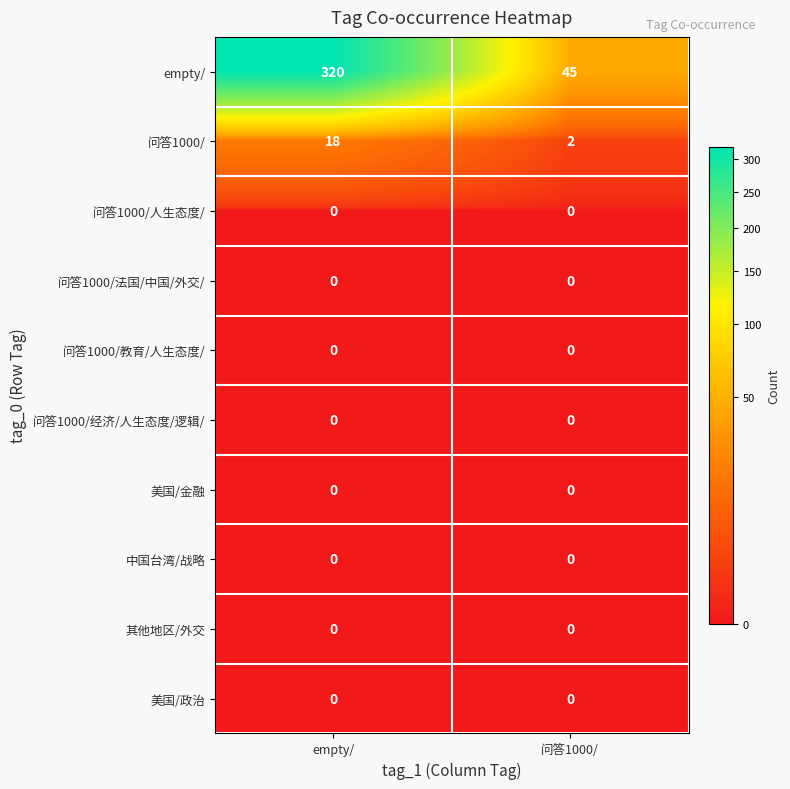

Count the number of data series in this chart.

10